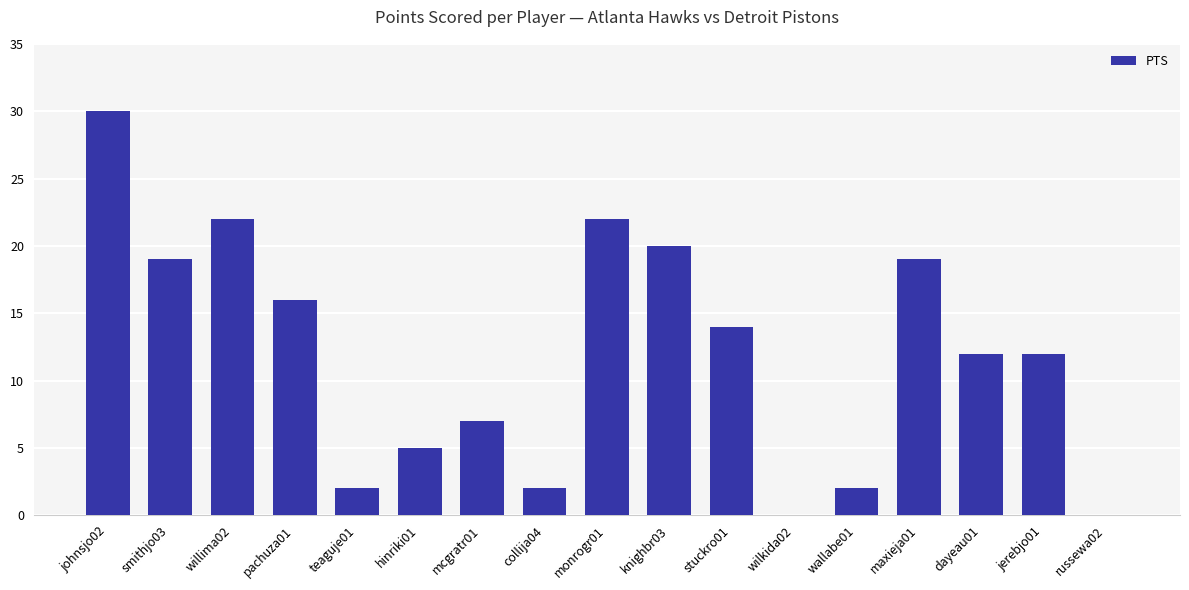

What is the change in value from smithjo03 to wallabe01?

-17